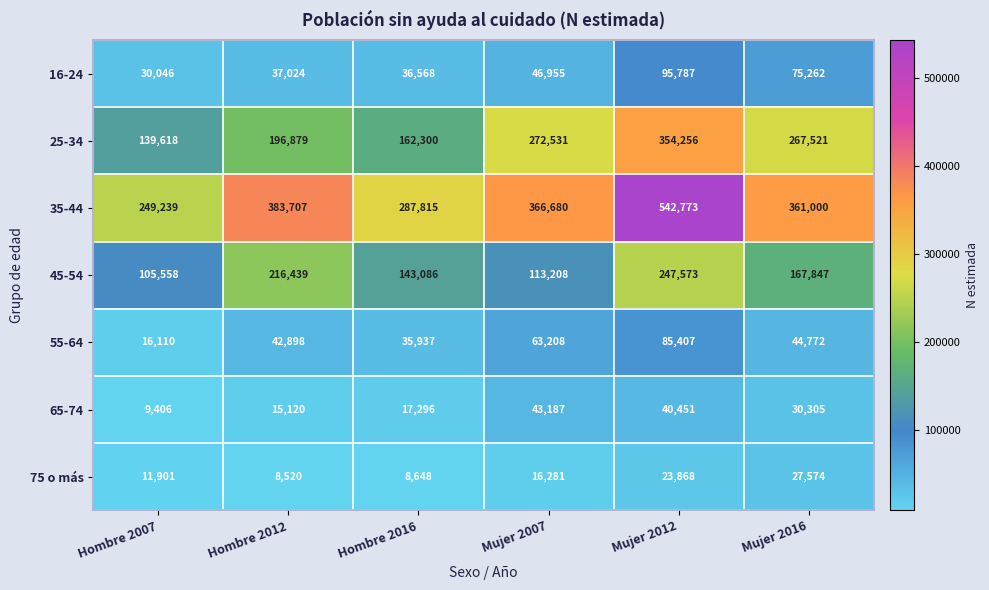

What is the minimum value shown in the chart?

8520